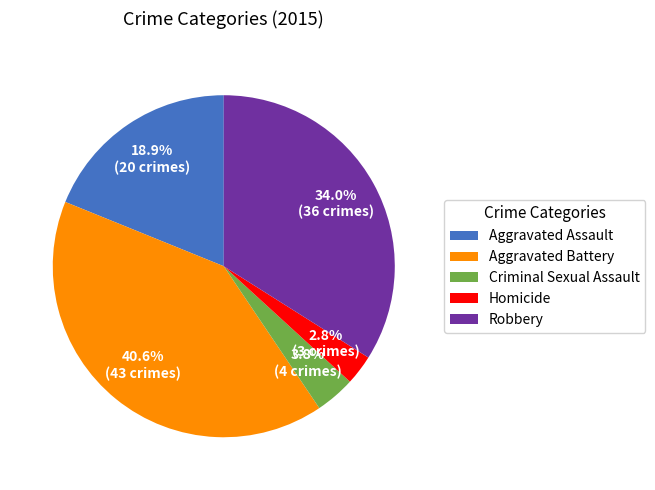

Does Aggravated Battery account for over 50% of the chart?

No